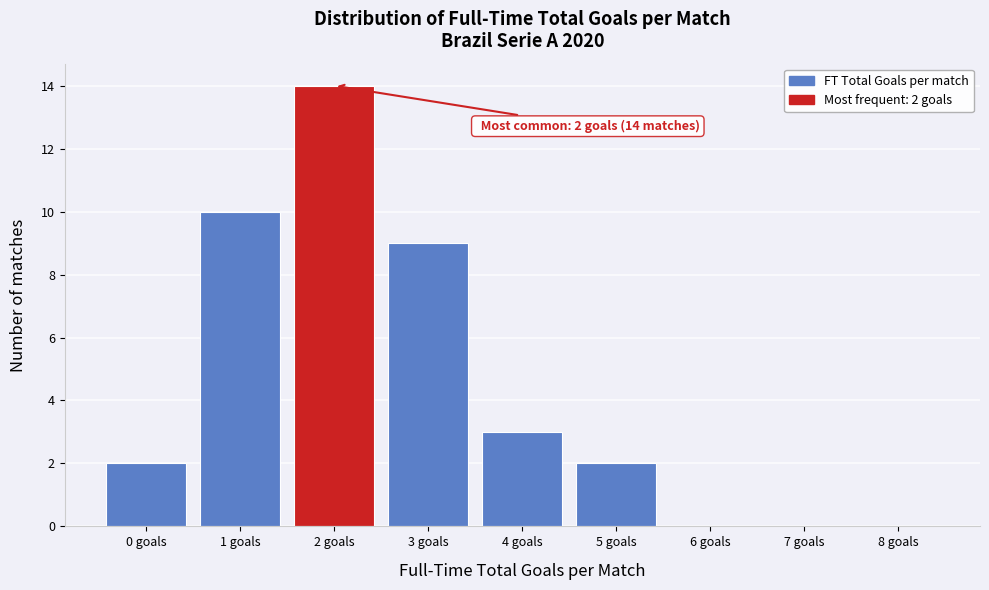

Which range on the x-axis has the tallest bar?

1.5 to 2.5